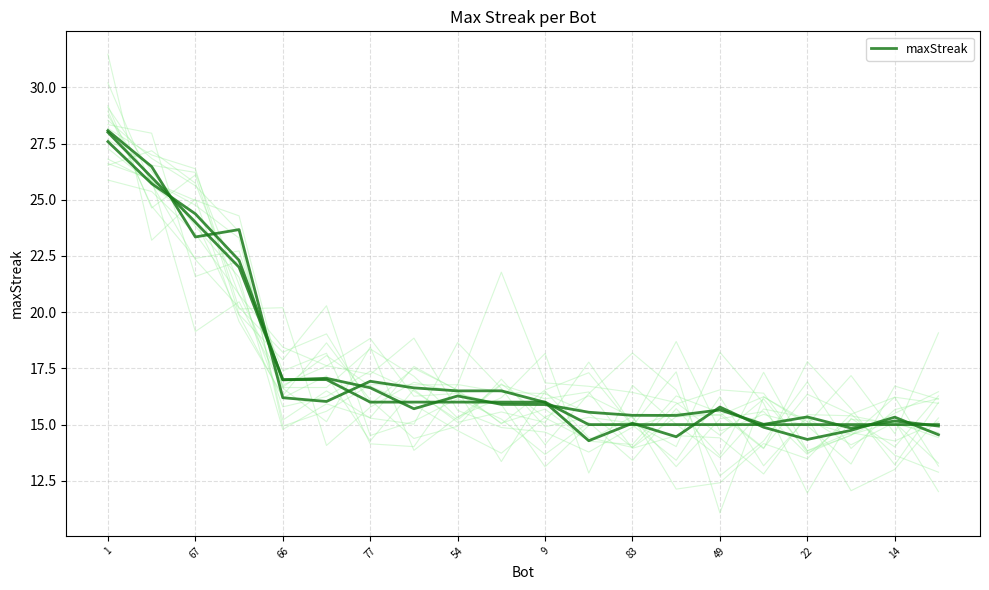

How many lines are shown in the chart?

1